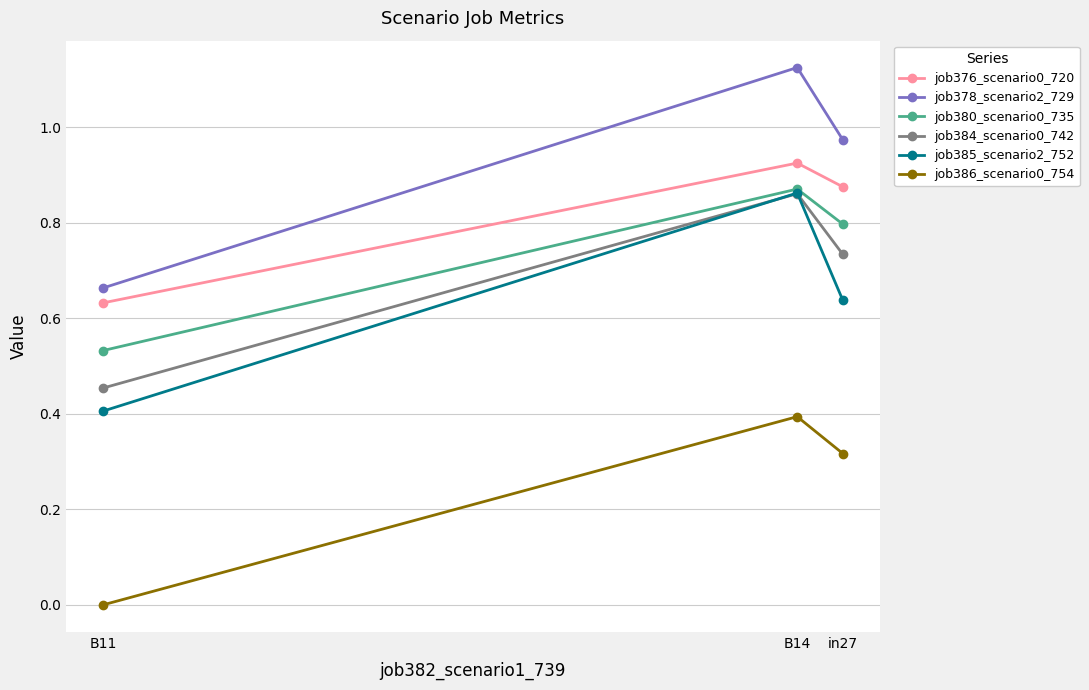

The job376_scenario0_720 series shows 0.9 at B14. True or false?

True